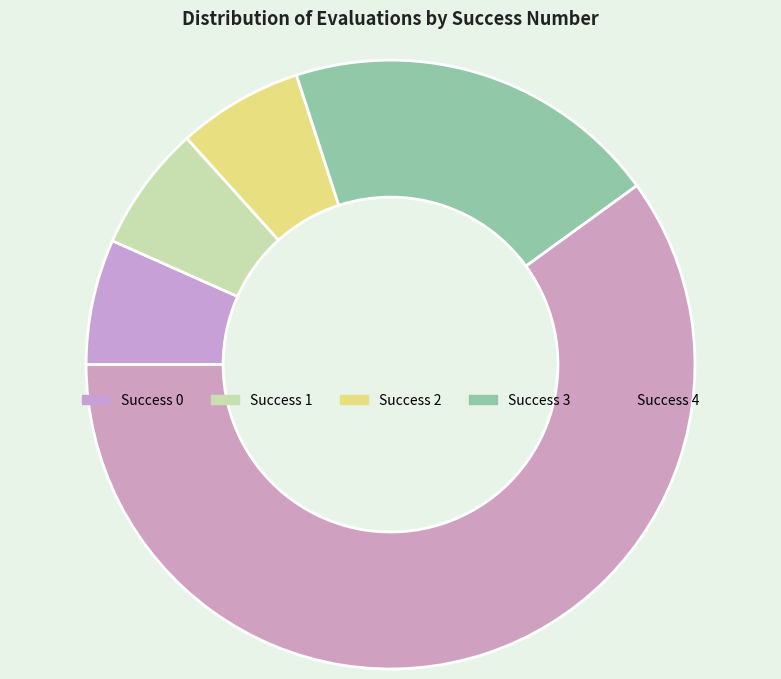

Does any single category account for the majority?

Yes